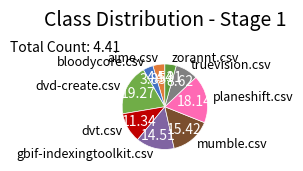

Count the number of slices in the pie.

9